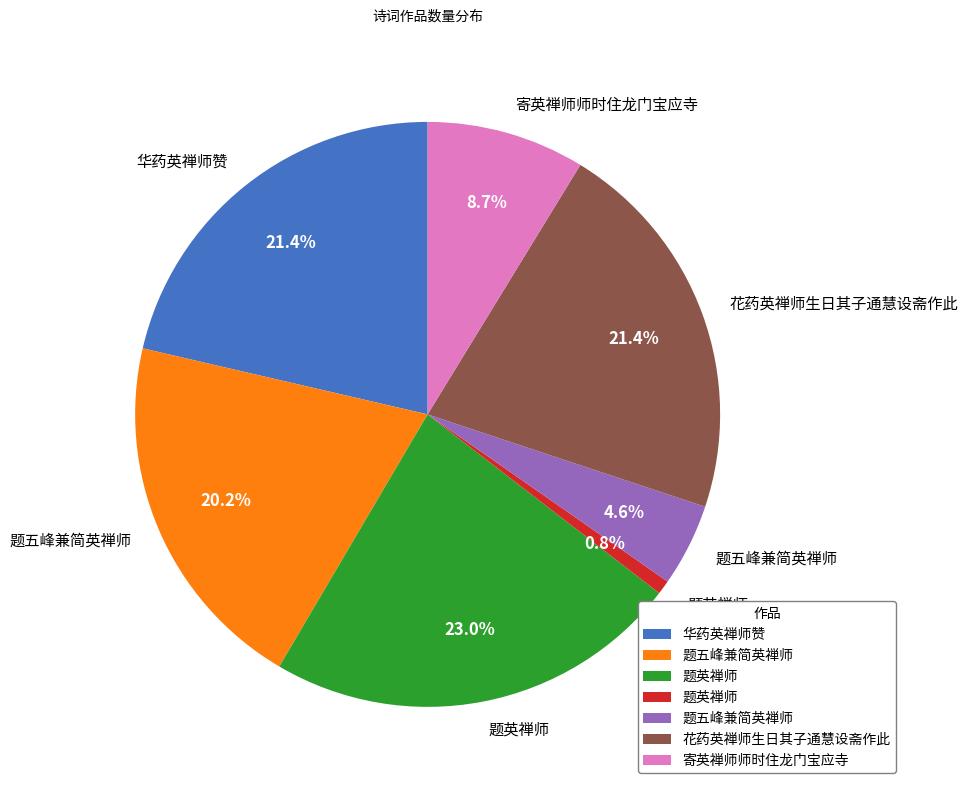

Is there a majority slice in this chart?

No